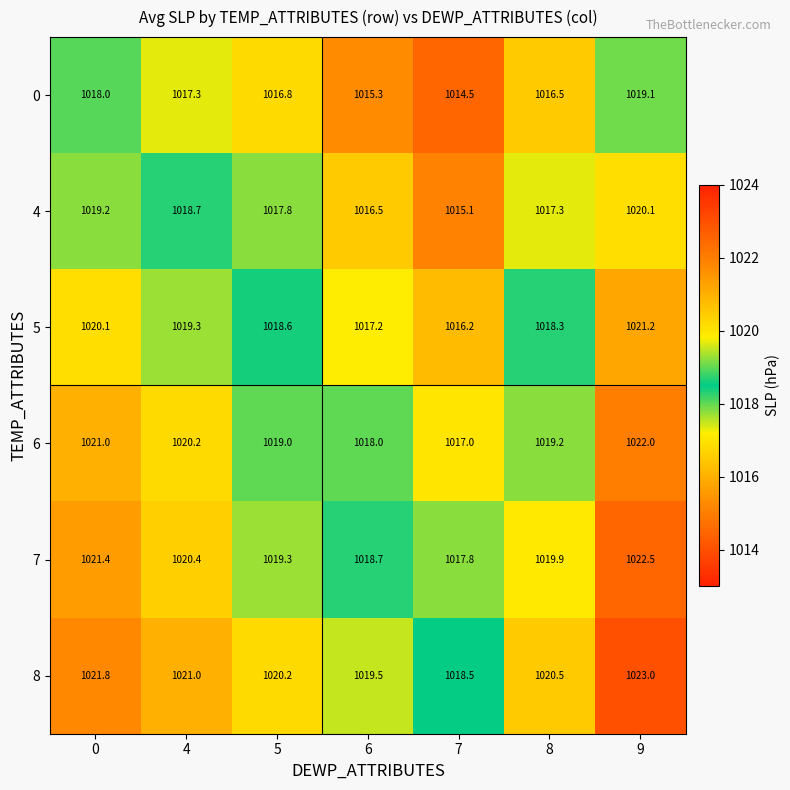

What is the spread (max minus min) of values at 4?

3.7